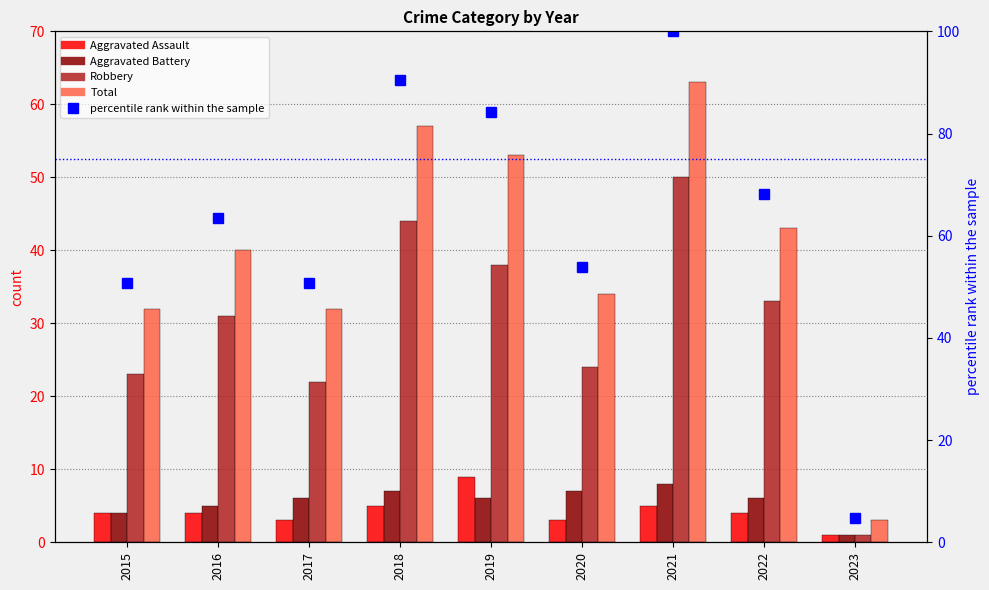

The value of Aggravated Assault at 2023 is 1.0. True or false?

True